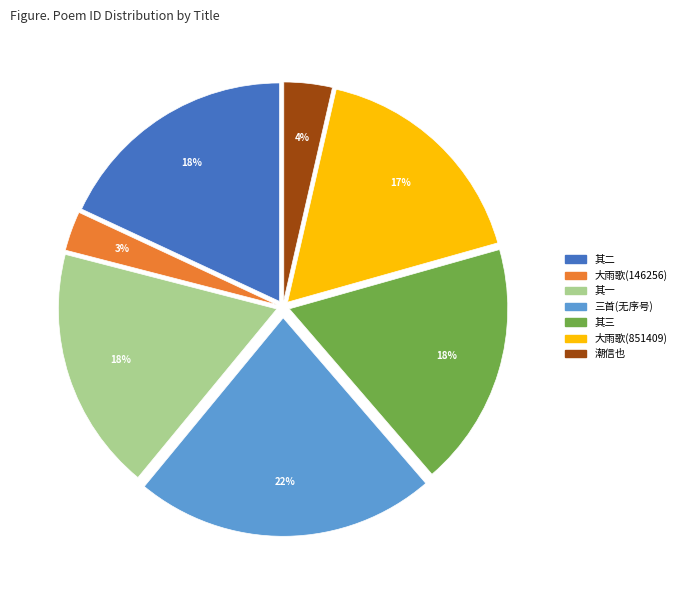

Approximately how many times larger is the value at 其二 compared to 其三?

1.0